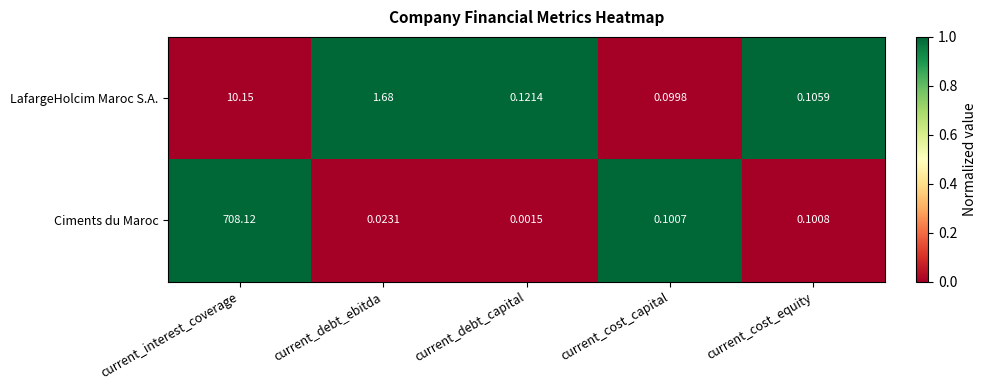

At which category is the sum across all series the highest?

current_interest_coverage